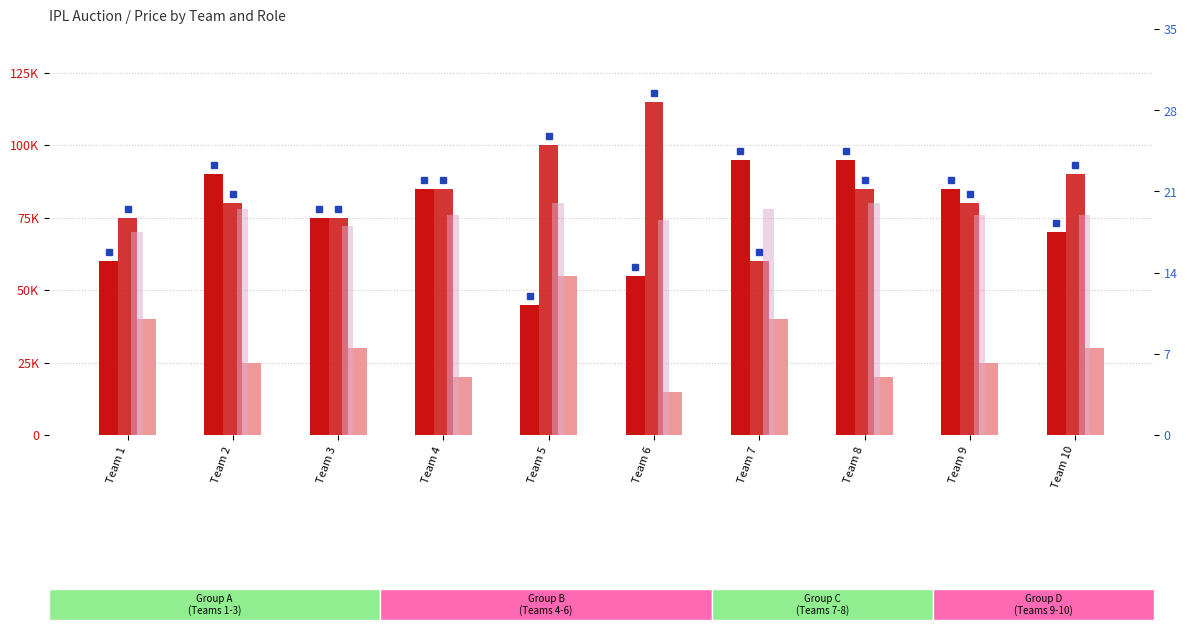

The value of Total Cost (scaled) at Team 10 is 19.0. True or false?

True